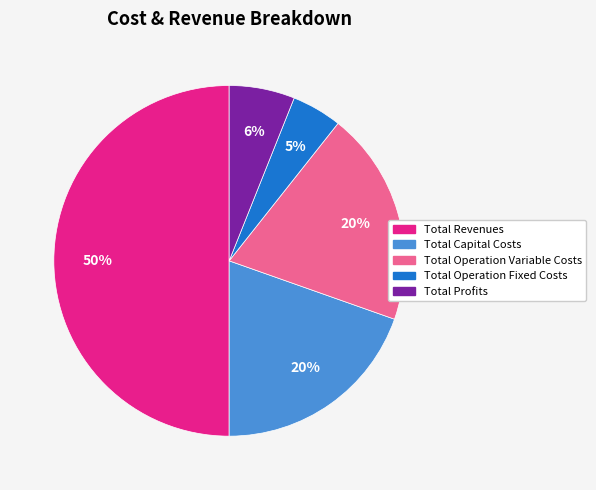

To the nearest percent, what portion does Total Profits represent?

6%